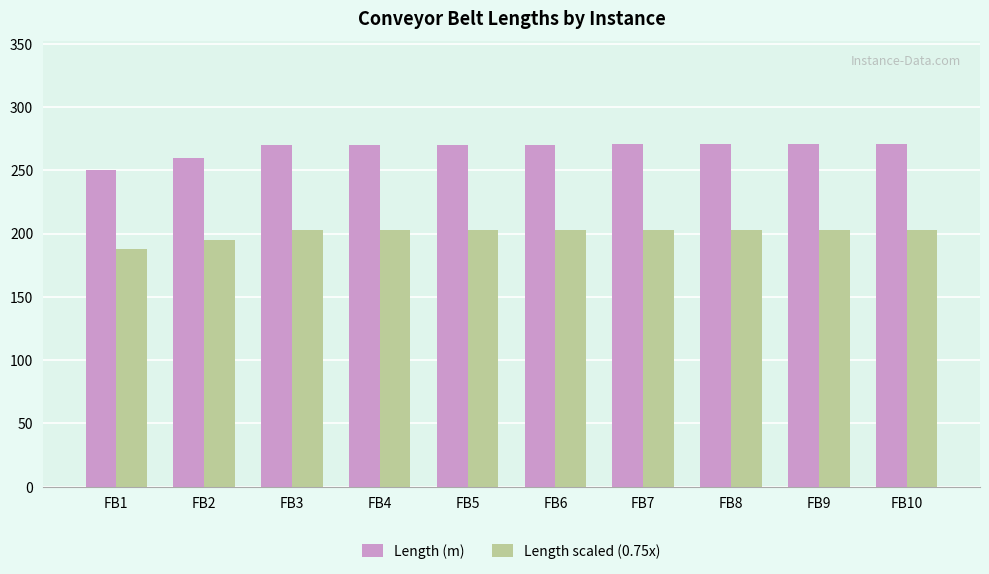

What is the total value across all series at FB8?

473.4